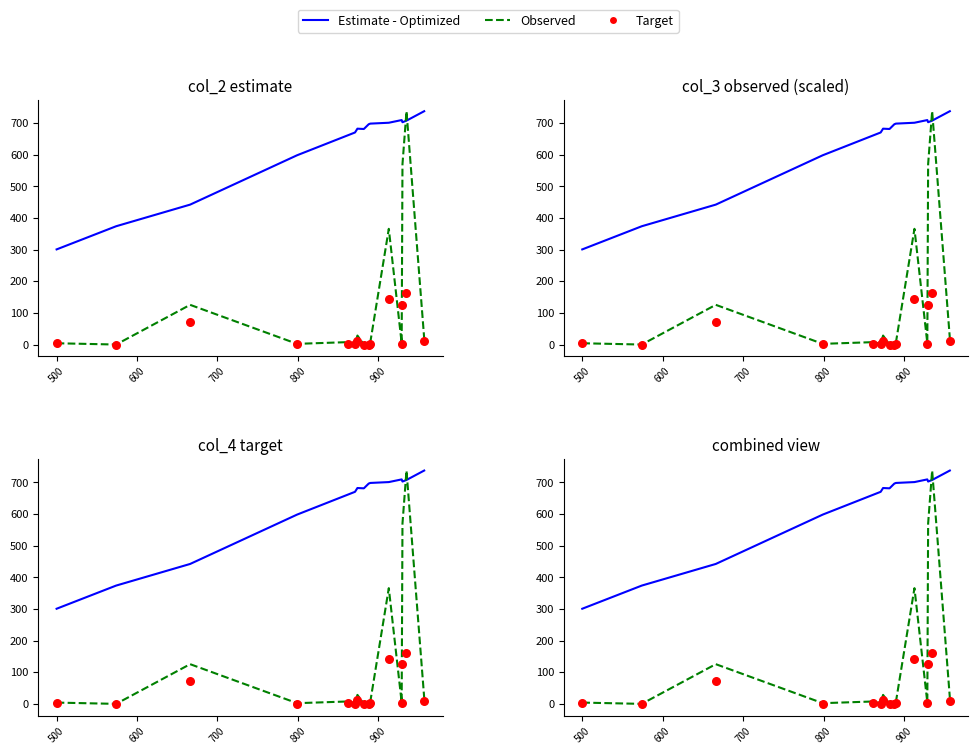

What are all the series names shown in the legend?

Estimate - Optimized, Observed, Target